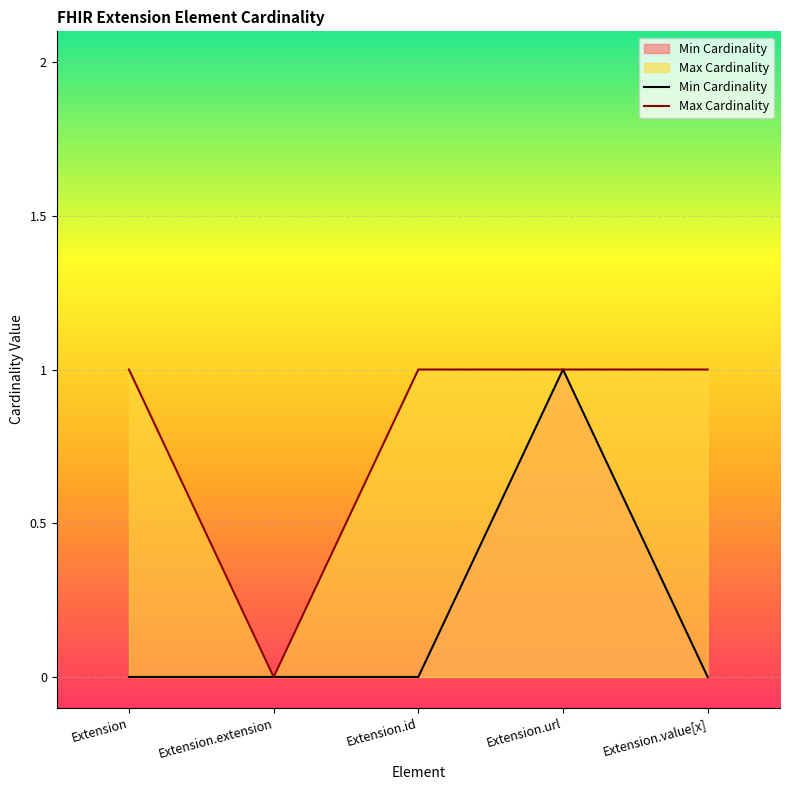

True or false: Min Cardinality has more than 0 points higher than both neighbors.

True